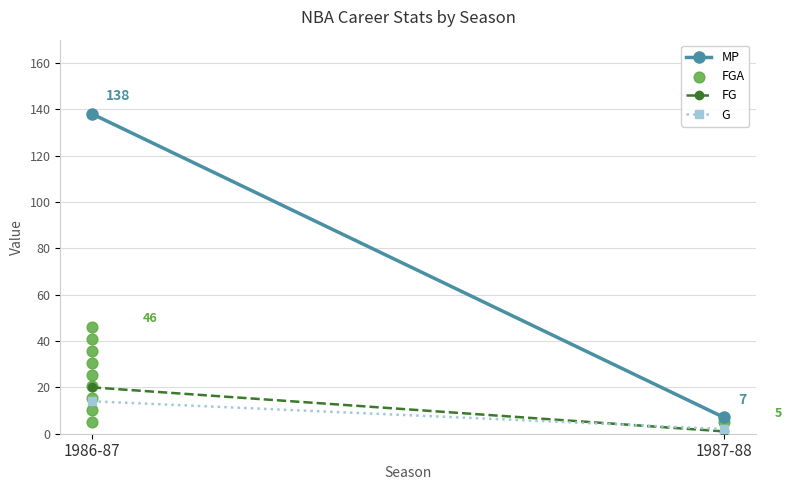

What is the total value across all series at 1986-87?

218.4